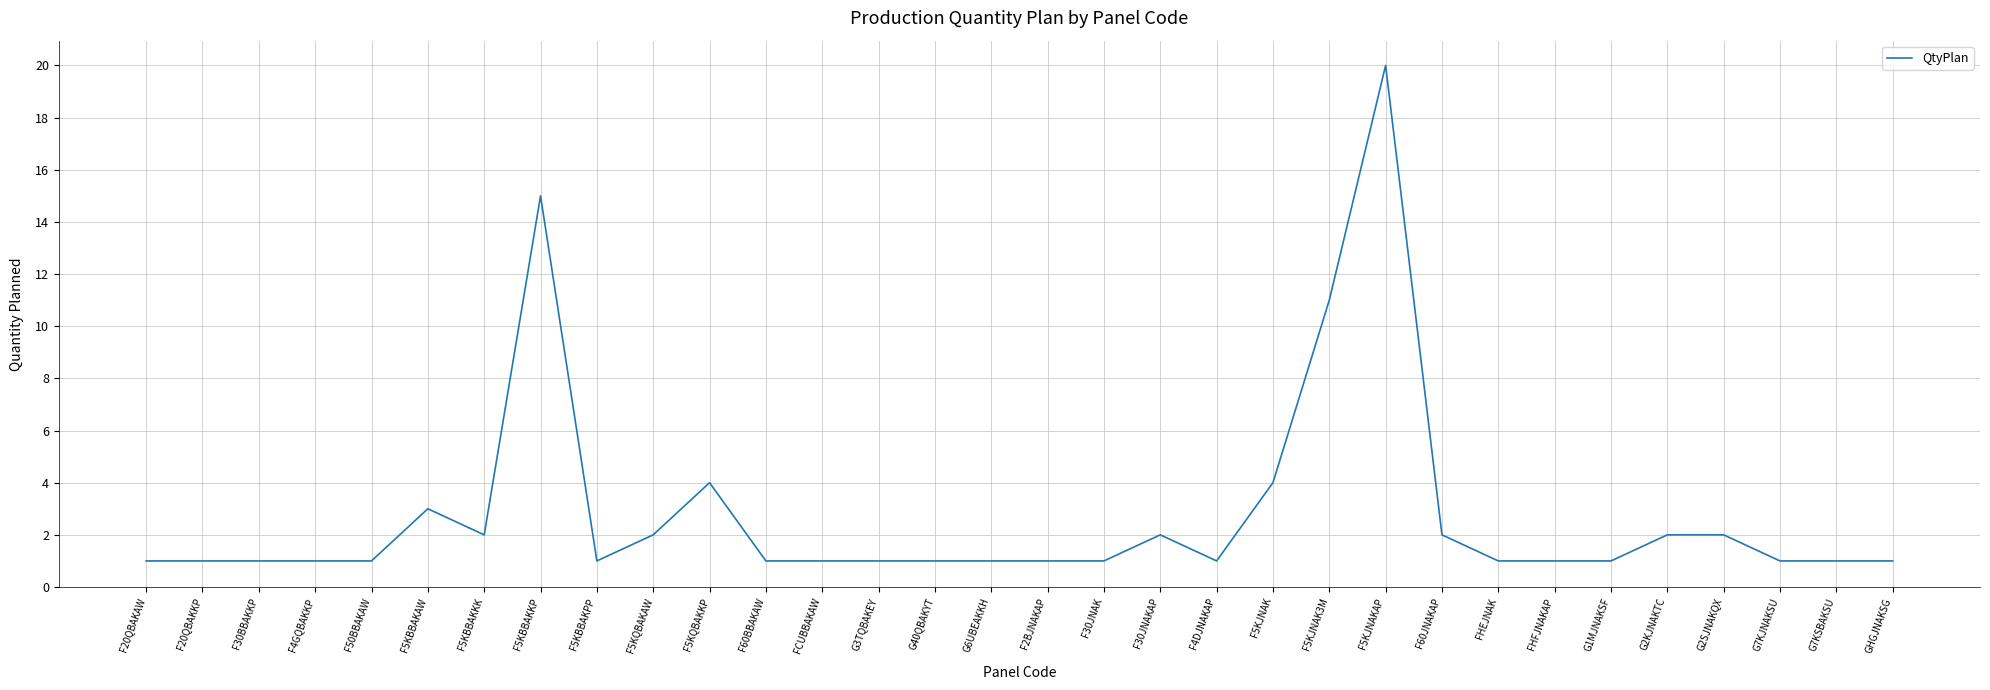

What is the greatest value displayed?

20